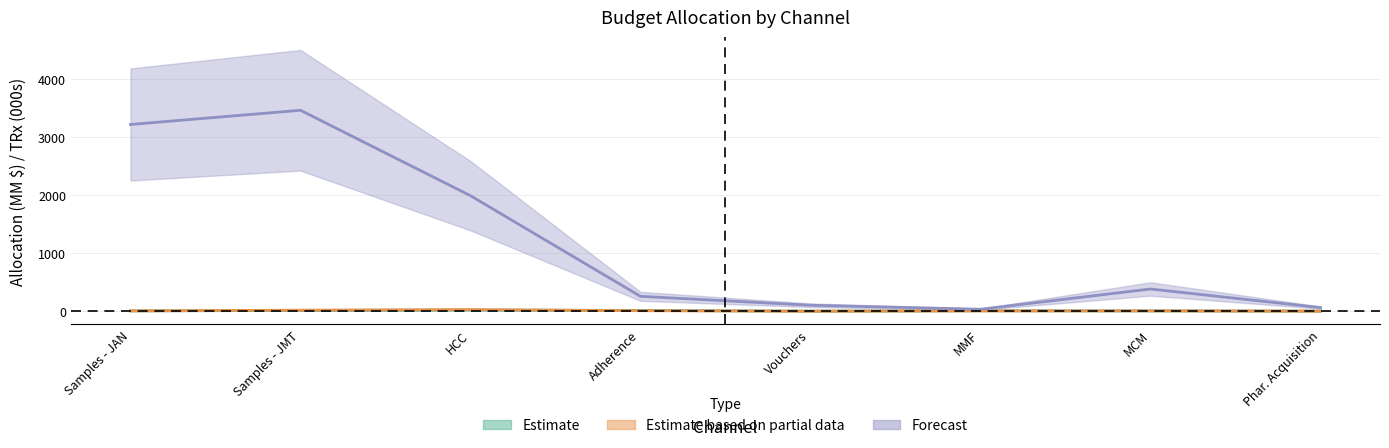

Where is the first local minimum for 3yr Incr TRx (000s)?

MMF